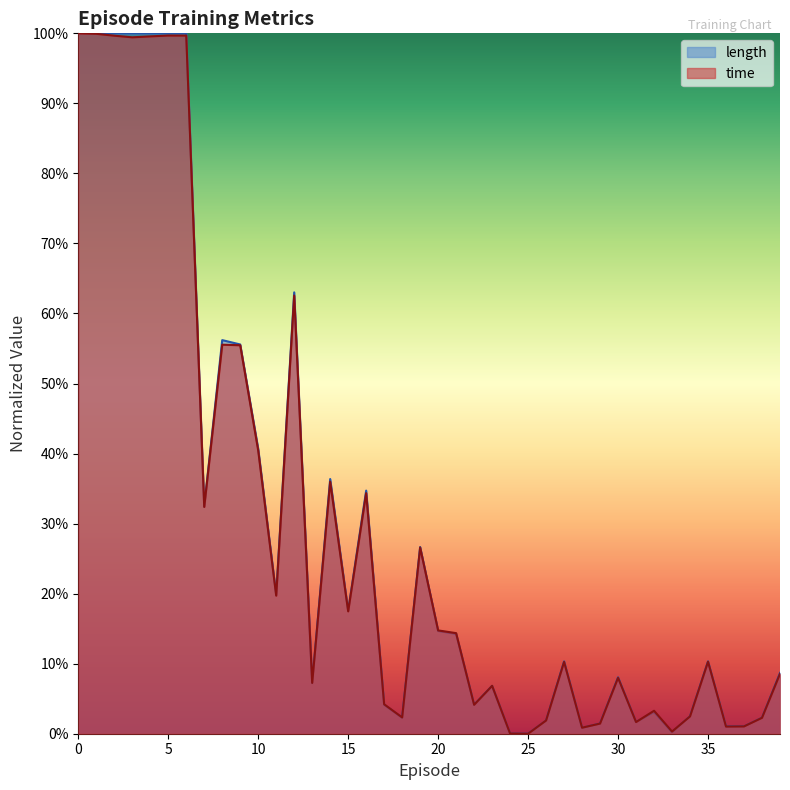

How many values in length are above zero?

38